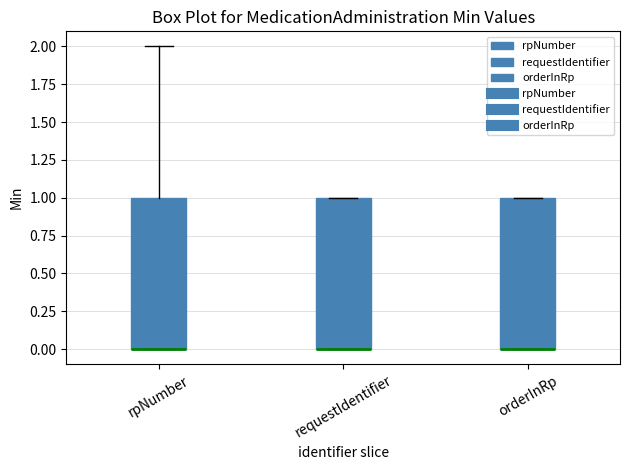

Where is the lower edge of the box for orderInRp on the y-axis? The values are not printed on the chart, so give them approximately, as read against the axis.

0